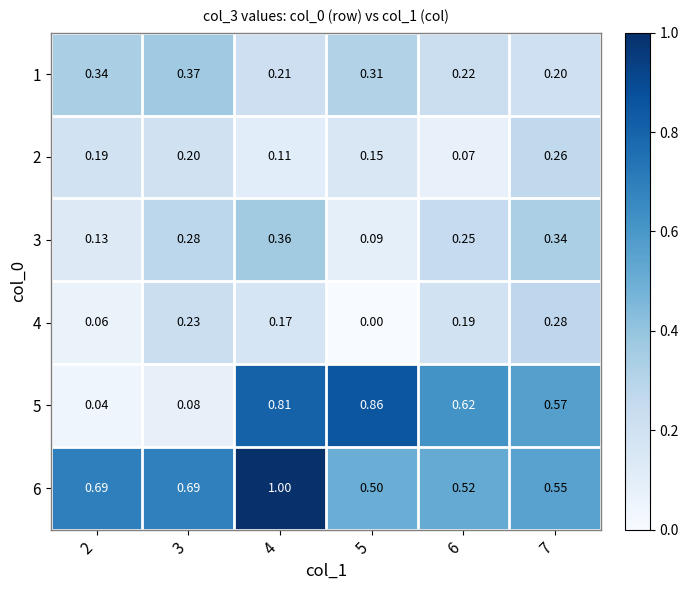

How many data points does each series have?

6